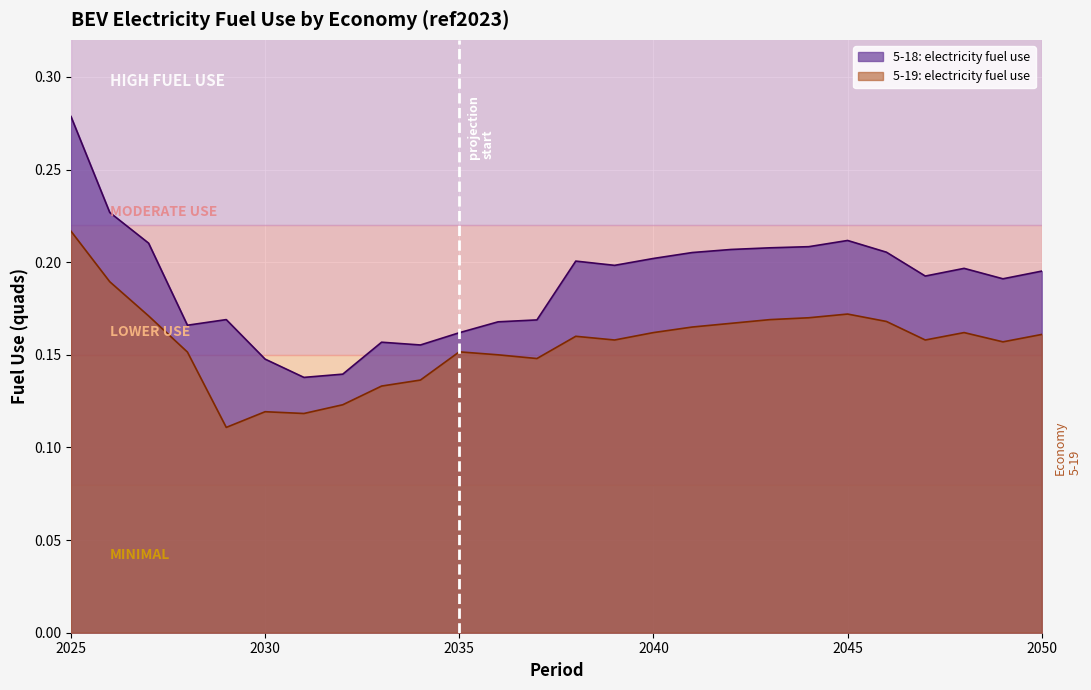

What is the maximum value for 5-18: electricity fuel use?

0.3